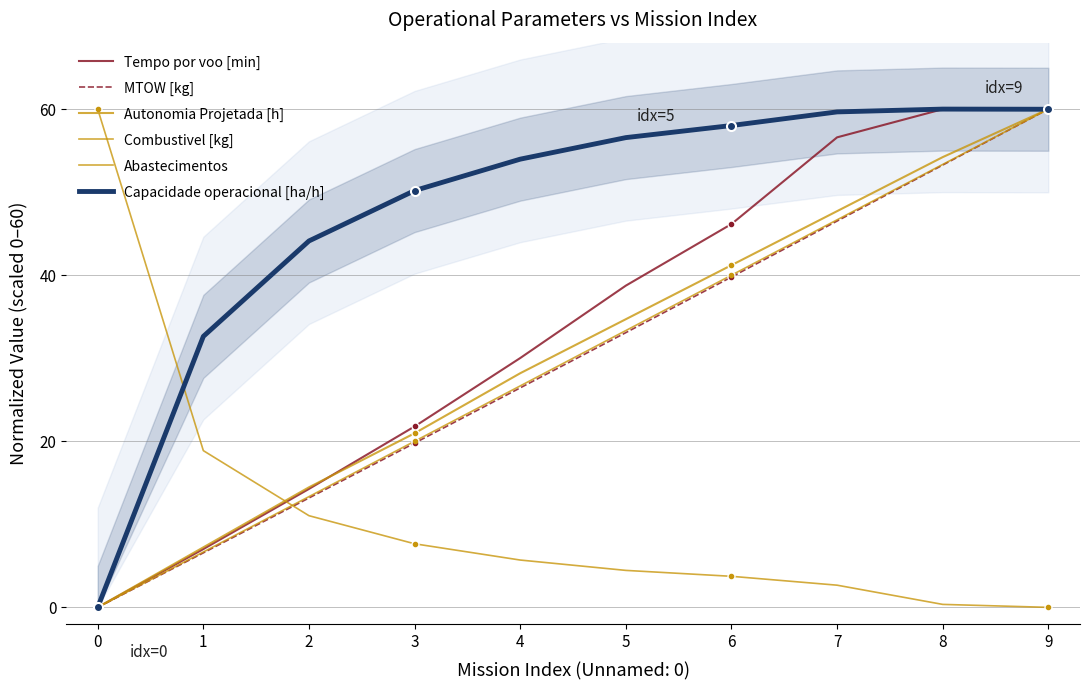

The Capacidade operacional [ha/h] series shows 62.7 at 1. True or false?

False